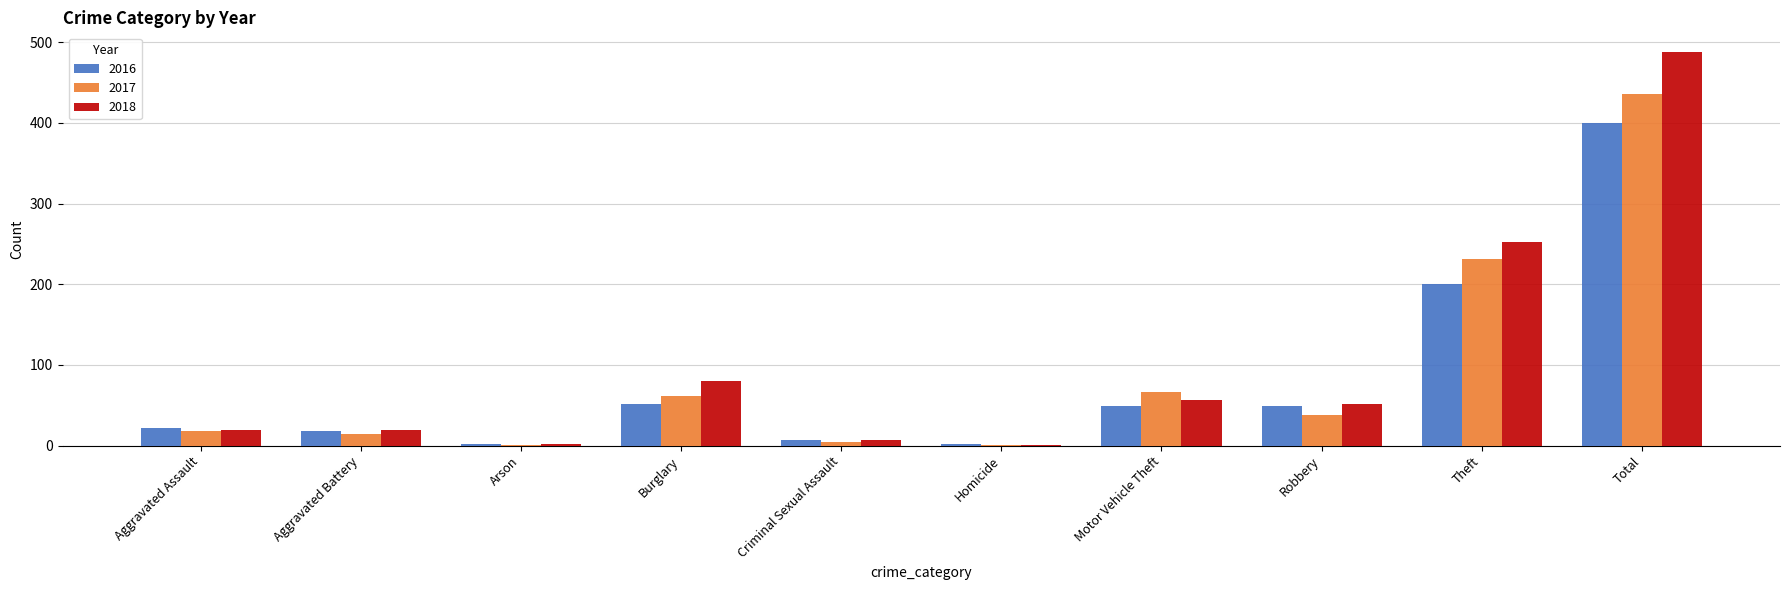

What is the total value across all series at Criminal Sexual Assault?

19